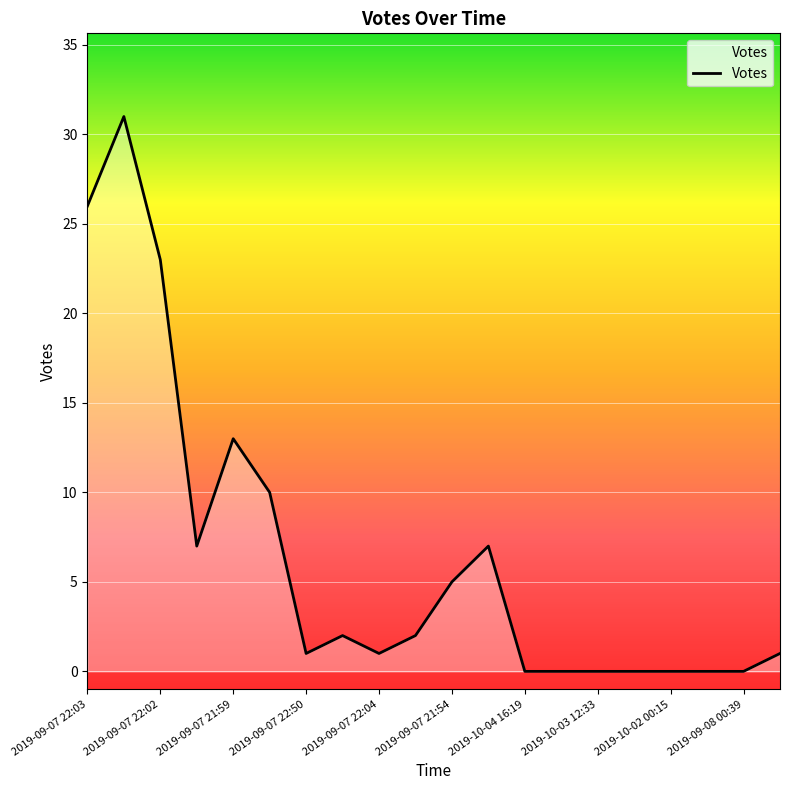

What is the difference between the maximum and second lowest values?

31